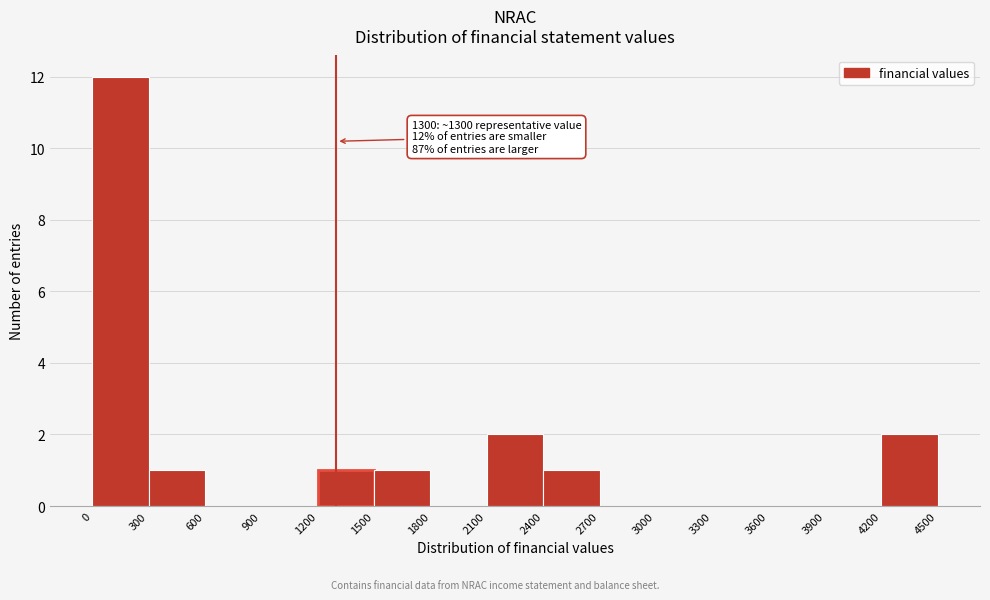

Which range on the x-axis has the tallest bar?

0 to 300